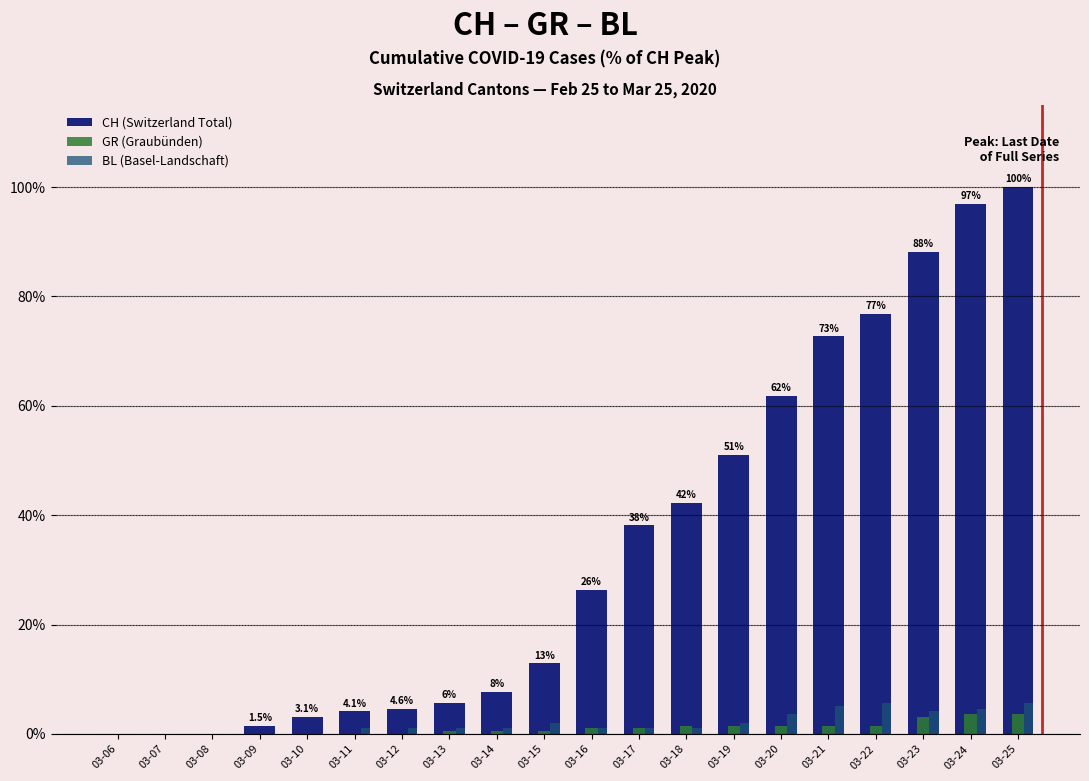

Reading left to right, what are all the values shown in this chart?

CH (Switzerland Total): 03-06=0.0	03-07=0.0	03-08=0.0	03-09=1.5	03-10=3.1	03-11=4.1	03-12=4.6	03-13=5.7	03-14=7.7	03-15=12.9	03-16=26.3	03-17=38.1	03-18=42.3	03-19=51.0	03-20=61.9	03-21=72.7	03-22=76.8	03-23=88.1	03-24=96.9	03-25=100.0
GR (Graubünden): 03-06=0.0	03-07=0.0	03-08=0.0	03-09=0.0	03-10=0.0	03-11=0.0	03-12=0.0	03-13=0.5	03-14=0.5	03-15=0.5	03-16=1.0	03-17=1.0	03-18=1.5	03-19=1.5	03-20=1.5	03-21=1.5	03-22=1.5	03-23=3.1	03-24=3.6	03-25=3.6
BL (Basel-Landschaft): 03-06=0.0	03-07=0.0	03-08=0.0	03-09=0.0	03-10=0.0	03-11=1.0	03-12=1.0	03-13=1.0	03-14=1.0	03-15=2.1	03-16=1.0	03-17=1.0	03-18=1.0	03-19=2.1	03-20=3.6	03-21=5.2	03-22=5.7	03-23=4.1	03-24=4.6	03-25=5.7